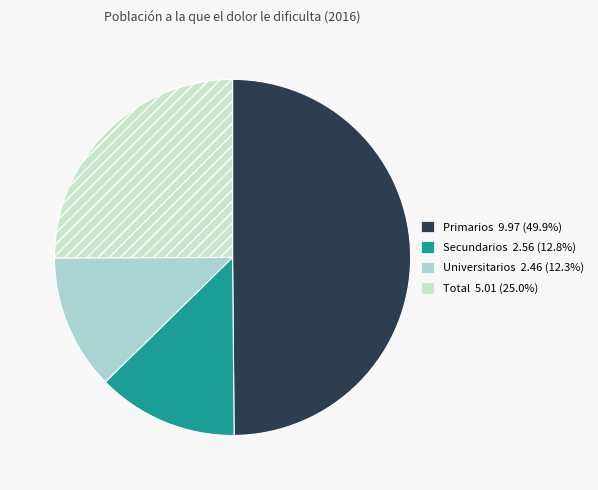

How many segments does this pie chart have?

4